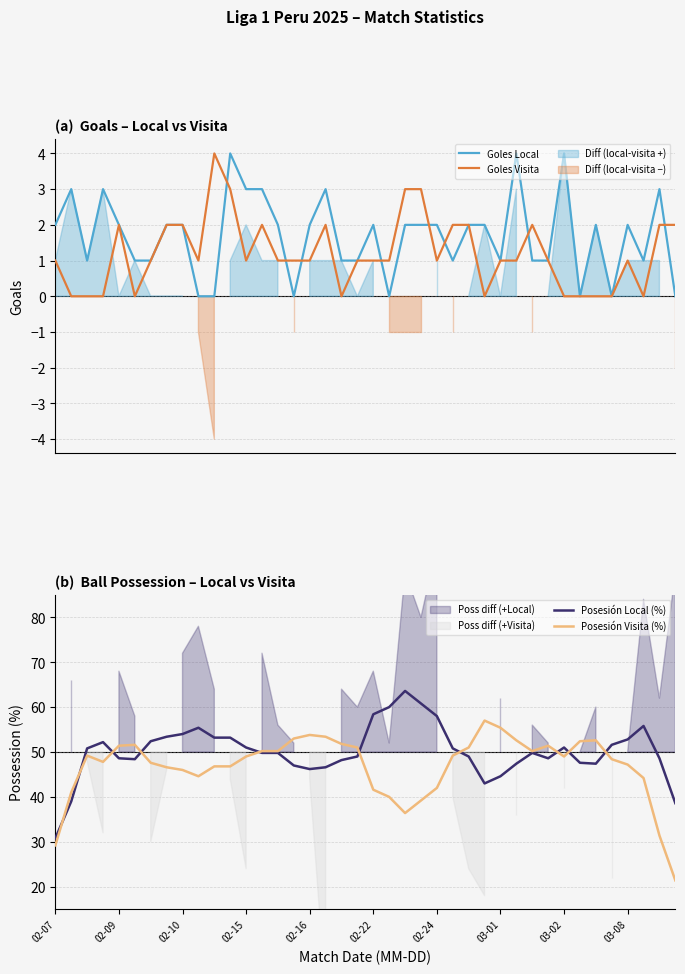

What is the average value of the Posesión Visita (%) series?

46.8